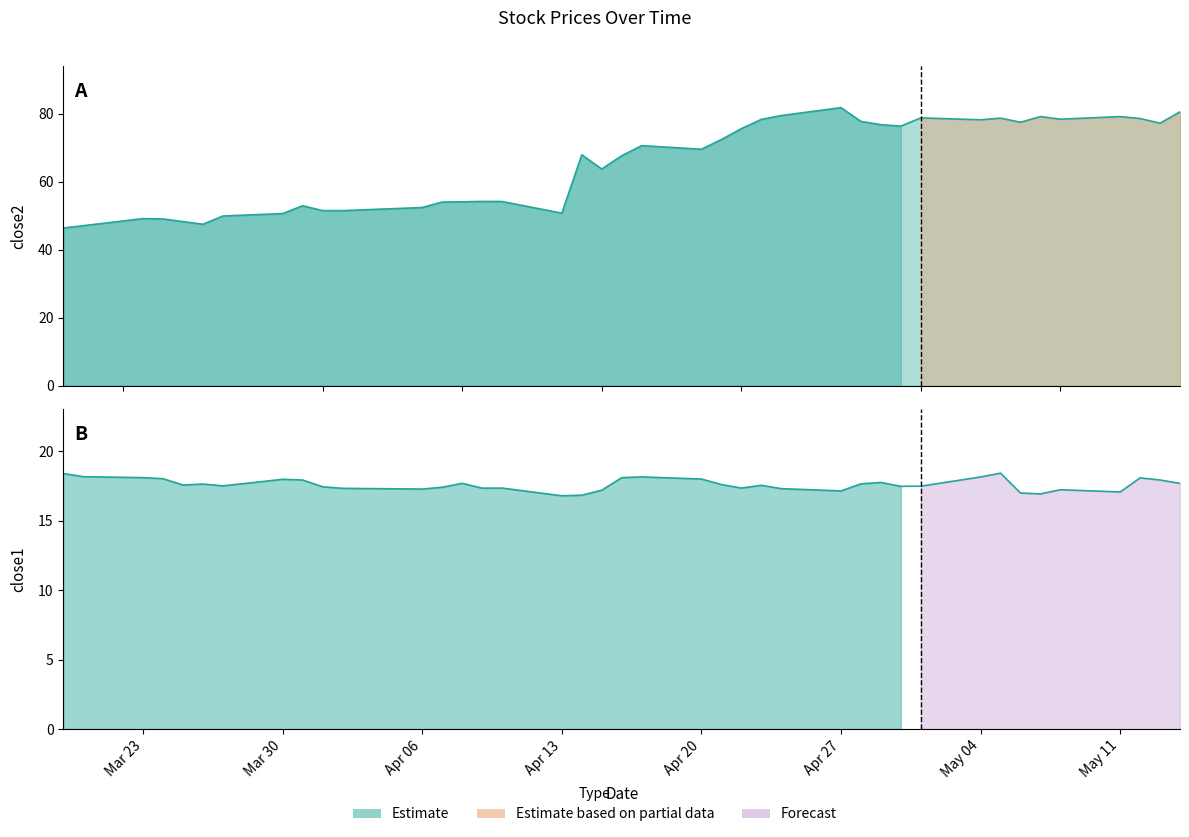

True or false: close1 and close2 intersect in this chart.

False